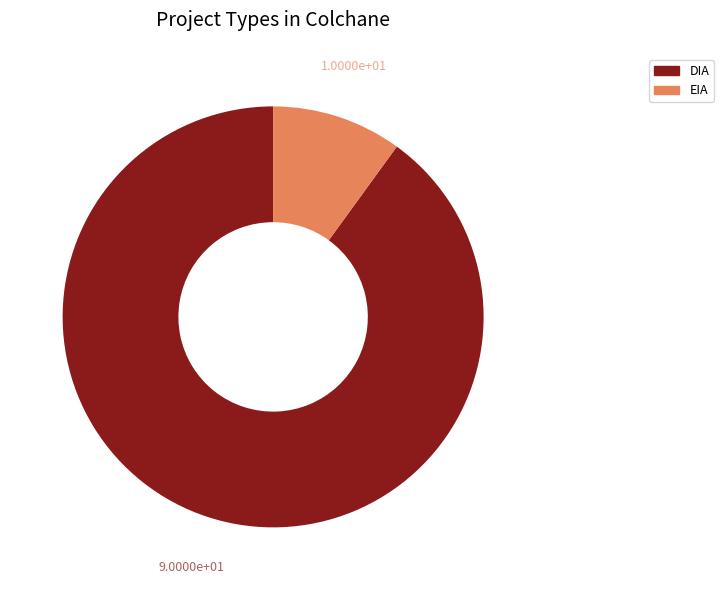

Does DIA account for over 50% of the chart?

Yes